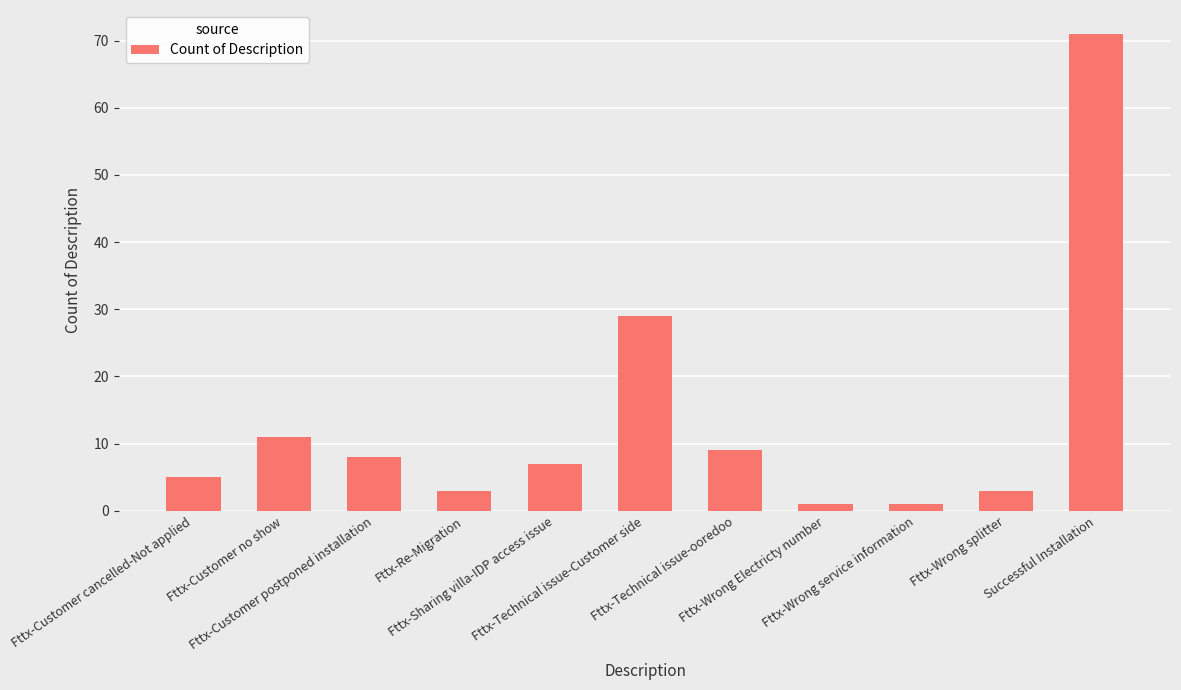

What is the average value?

13